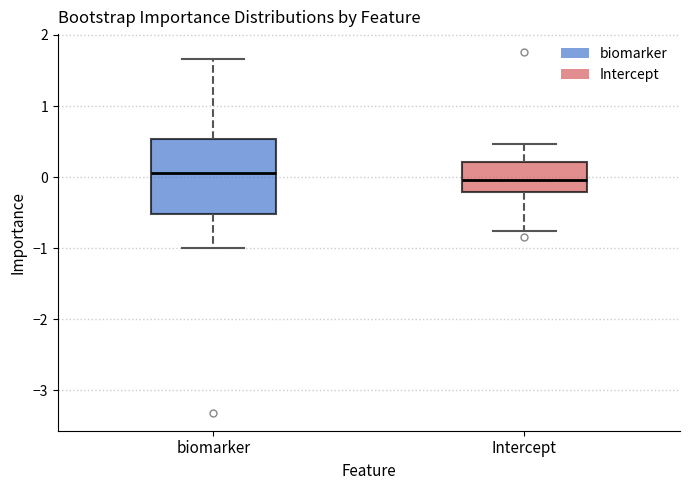

Which box is the tallest, from its lower edge to its upper edge?

biomarker